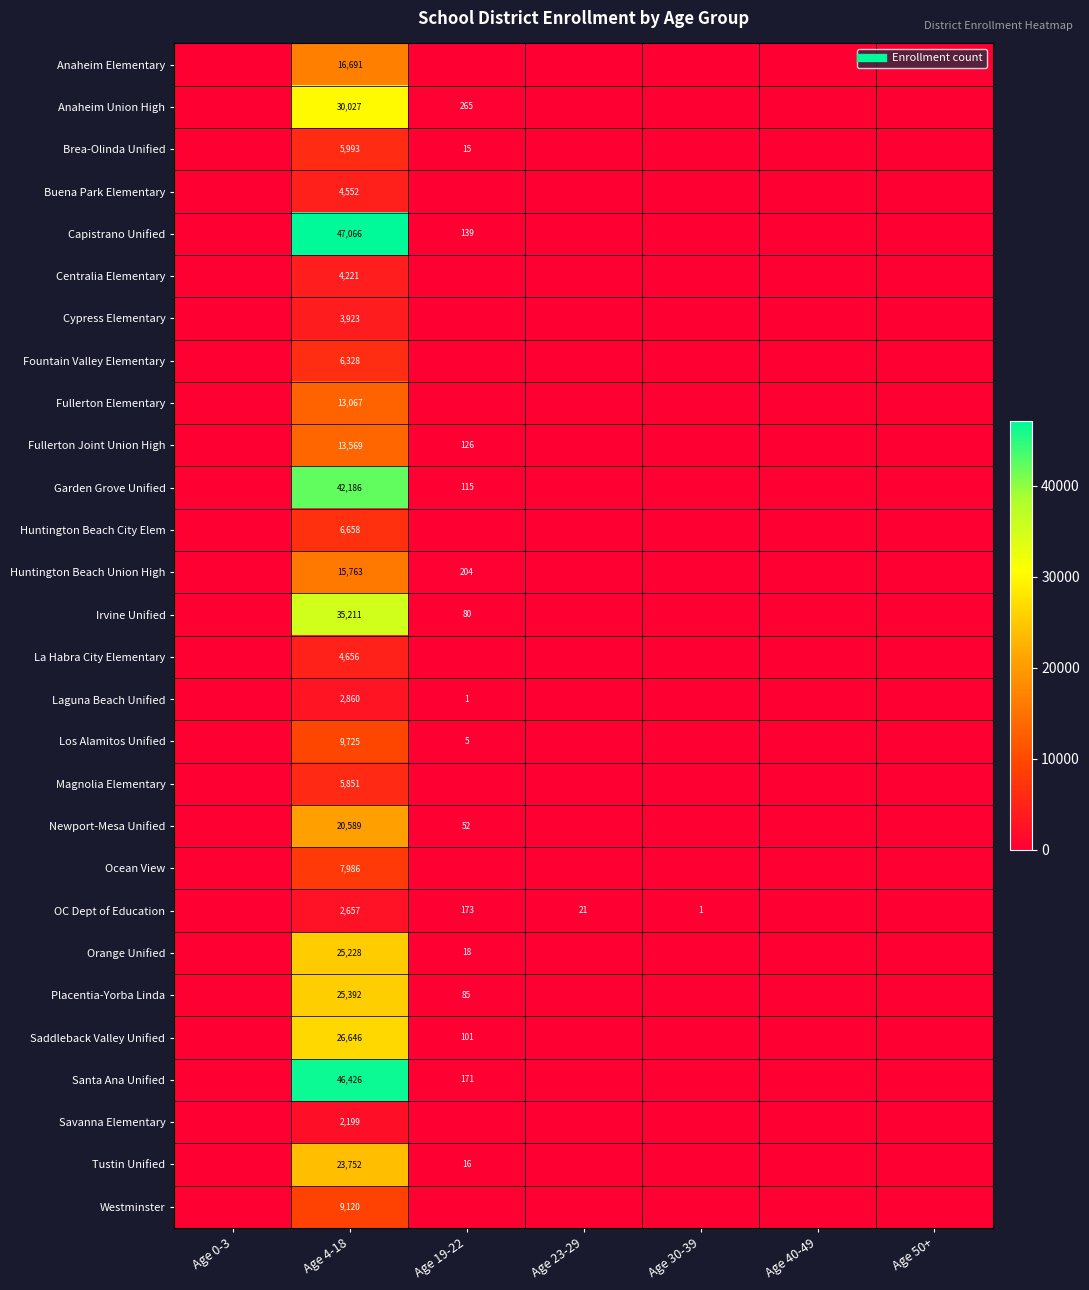

Rank the series at Age 30-39 from highest to lowest value.

OC Dept of Education, Anaheim Elementary, Anaheim Union High, Brea-Olinda Unified, Buena Park Elementary, Capistrano Unified, Centralia Elementary, Cypress Elementary, Fountain Valley Elementary, Fullerton Elementary, Fullerton Joint Union High, Garden Grove Unified, Huntington Beach City Elem, Huntington Beach Union High, Irvine Unified, La Habra City Elementary, Laguna Beach Unified, Los Alamitos Unified, Magnolia Elementary, Newport-Mesa Unified, Ocean View, Orange Unified, Placentia-Yorba Linda, Saddleback Valley Unified, Santa Ana Unified, Savanna Elementary, Tustin Unified, Westminster